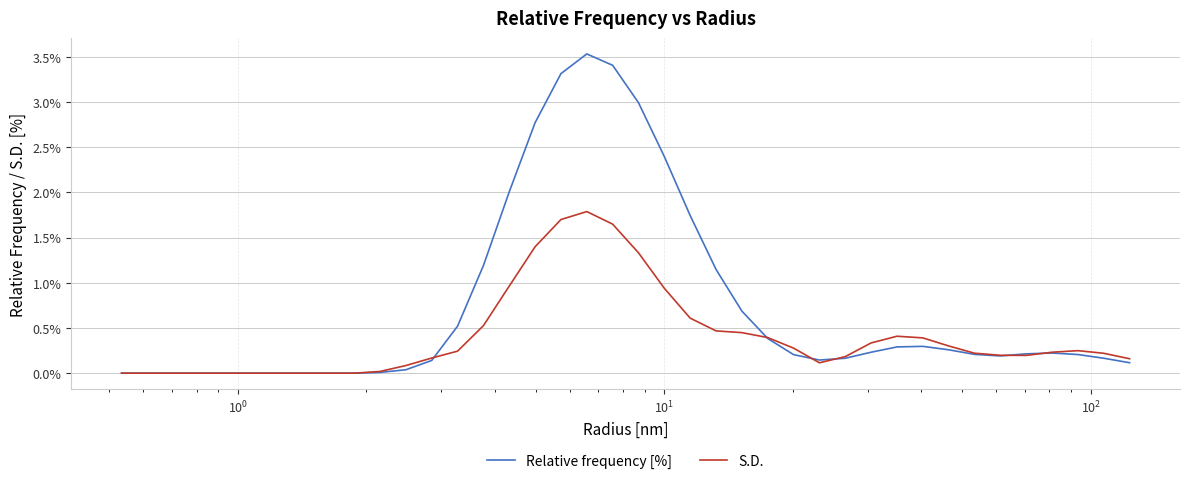

After their last crossing, which series has the higher values: S.D. or Relative frequency [%]?

S.D.